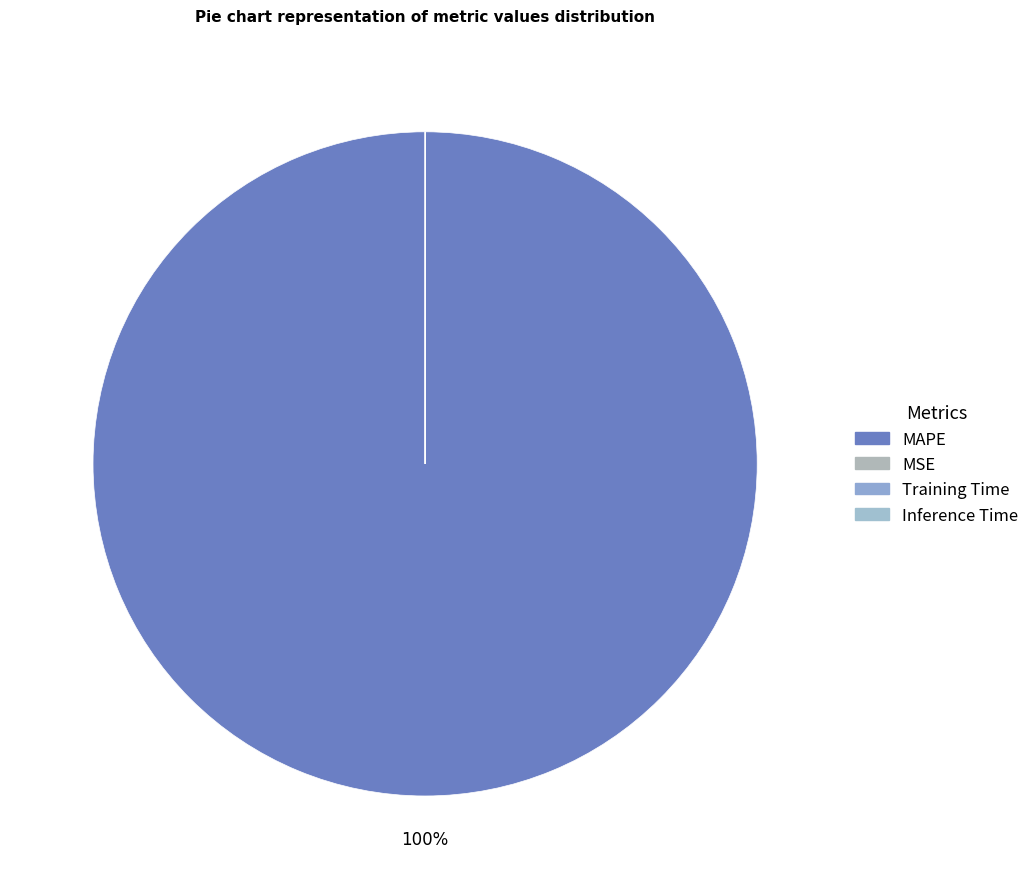

The Inference Time slice represents 13% of the pie. True or false?

False